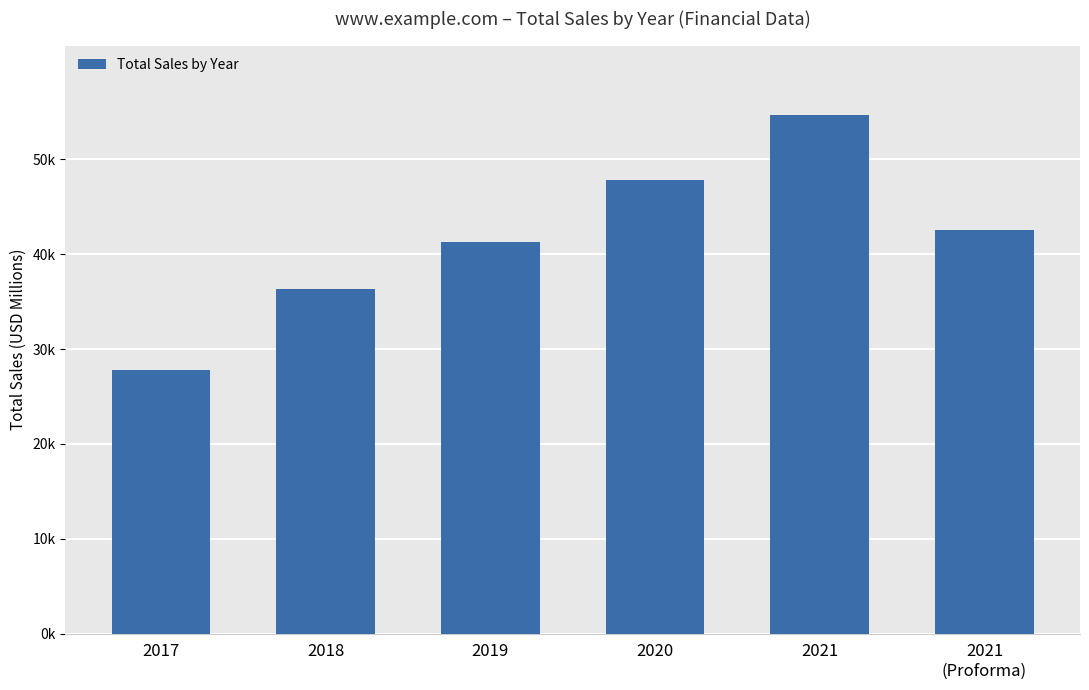

What is the maximum value shown in the chart?

54642.8